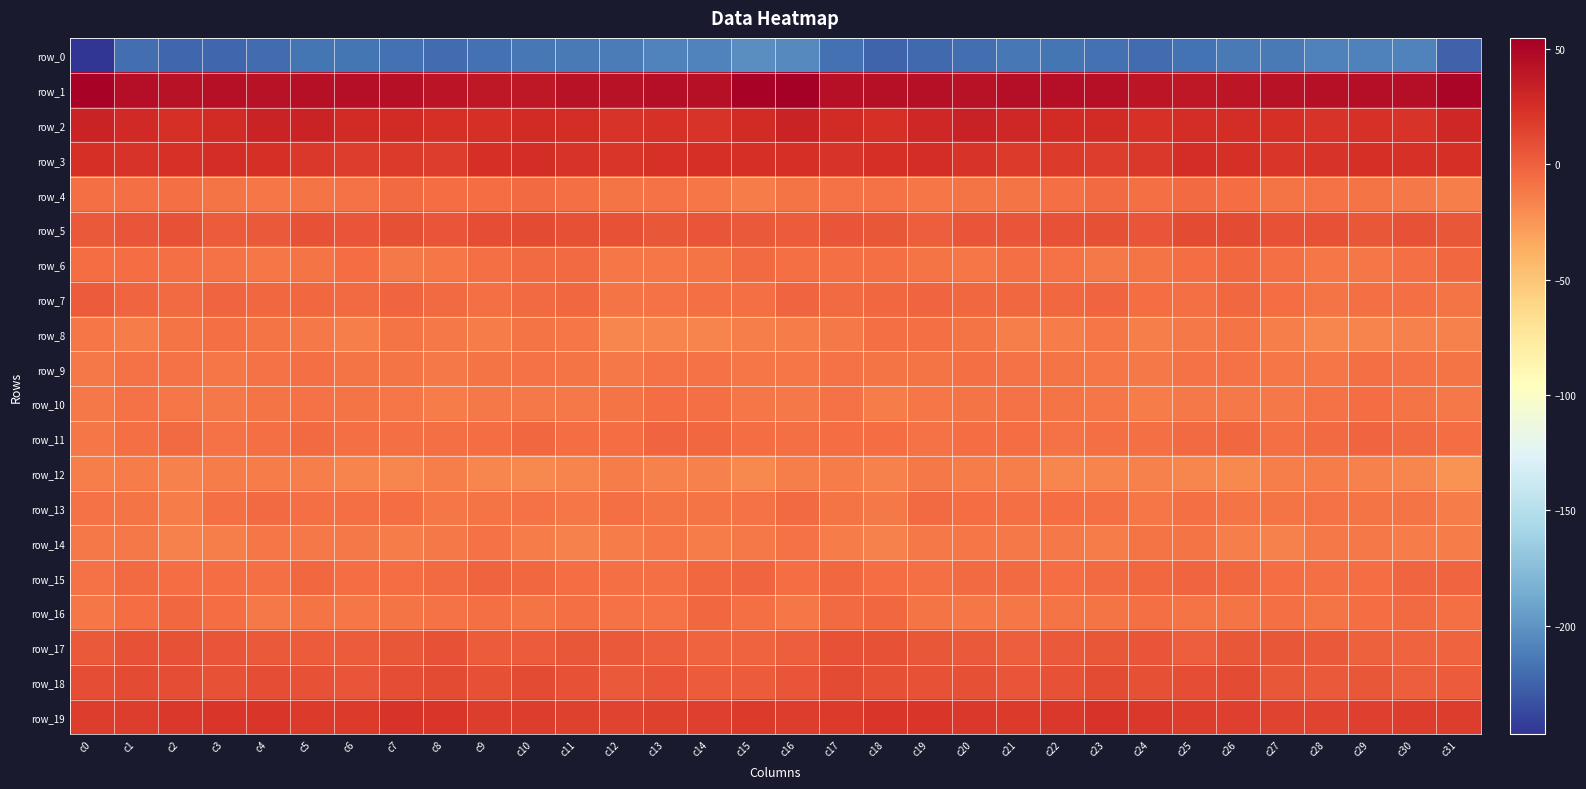

Is the value of row_4 at c10 greater than the value of row_16 at c6?

Yes